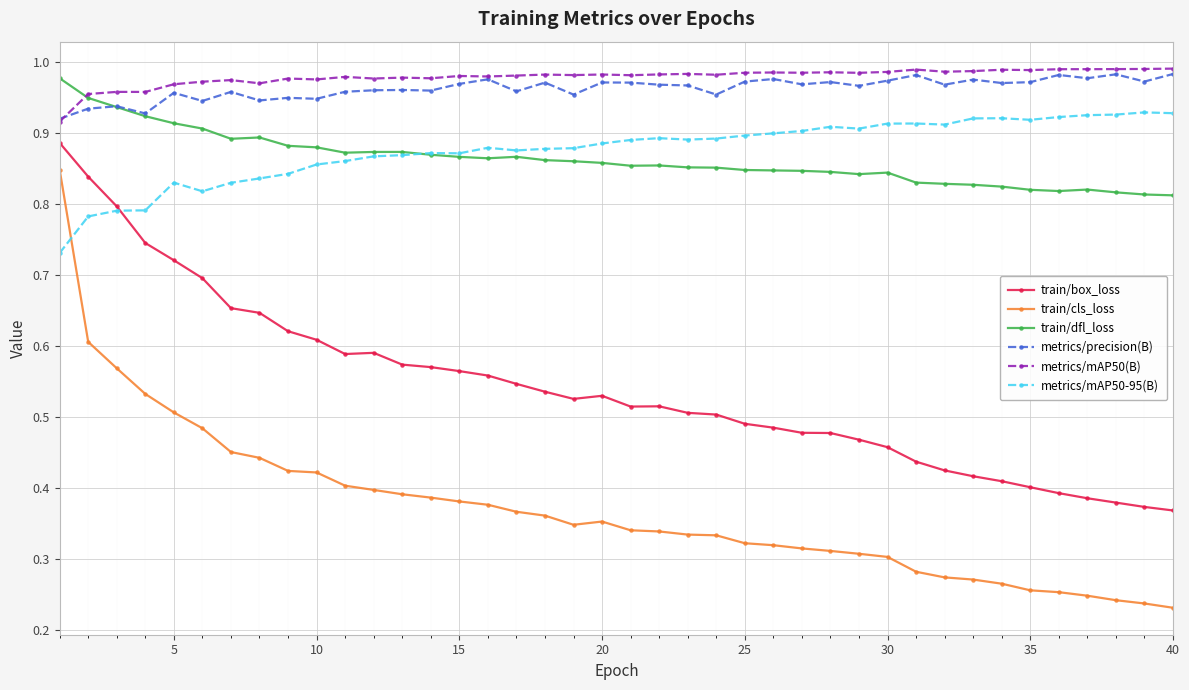

Does the chart have visible grid lines?

Yes